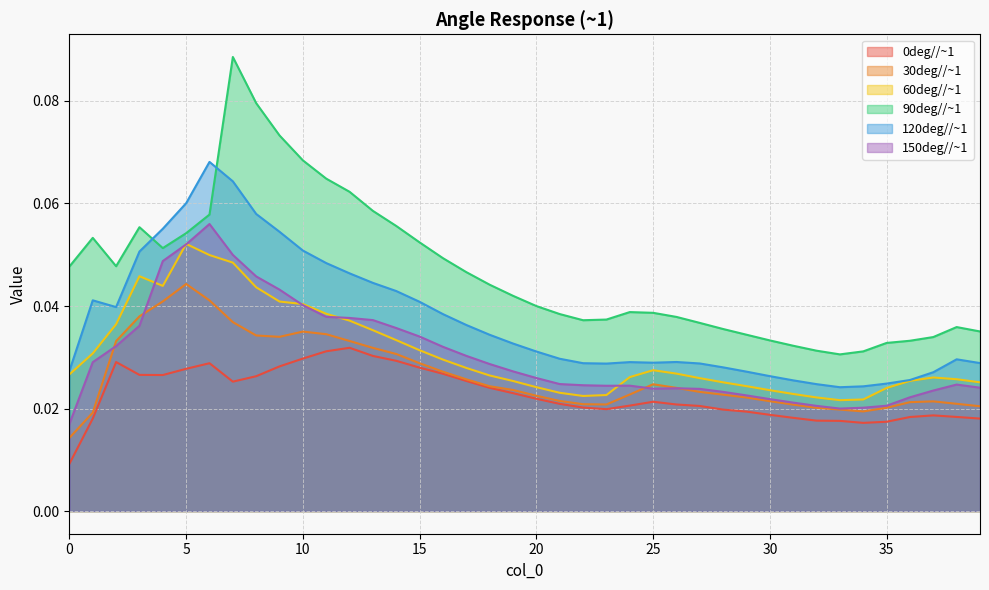

At which category does 120deg//~1 reach its first local peak?

1